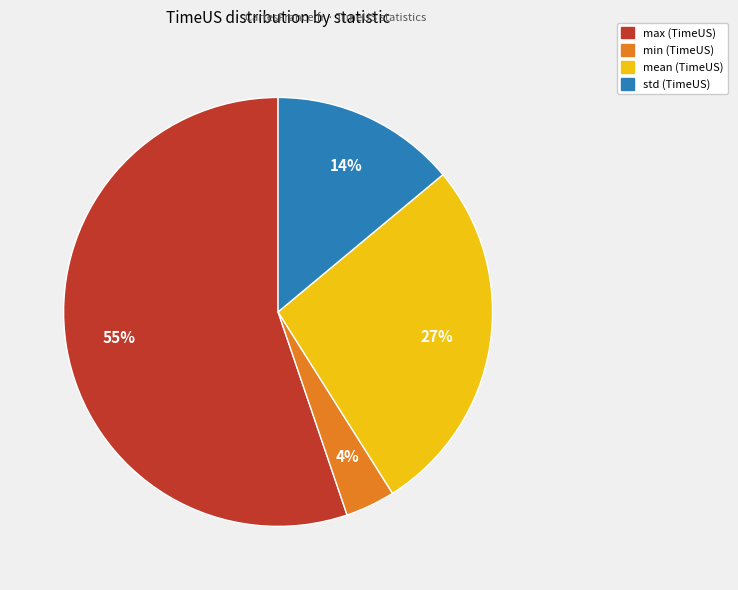

Does any single category account for the majority?

Yes